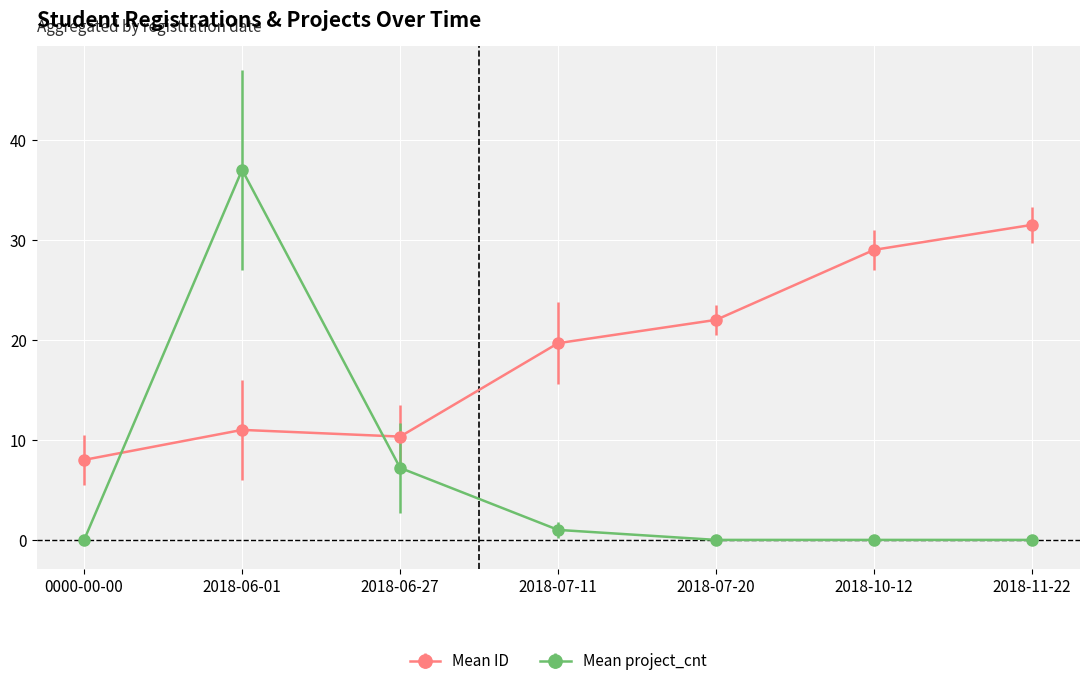

How many lines are shown in the chart?

2